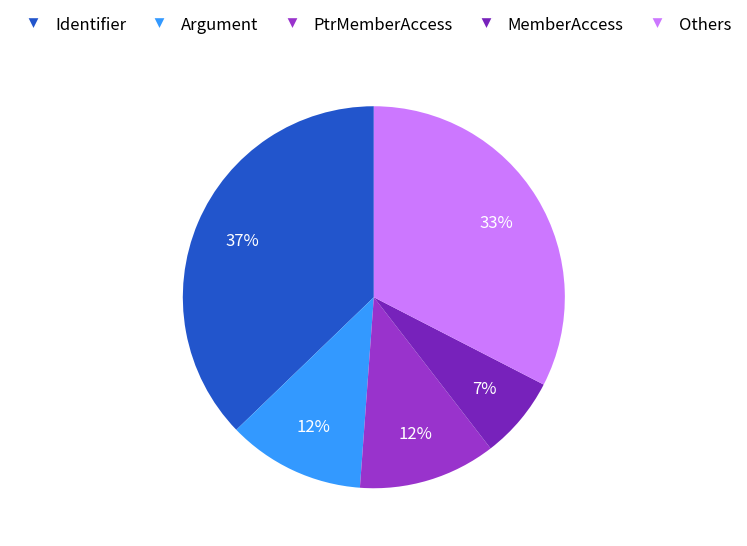

To the nearest percent, what is the average slice percentage?

20%